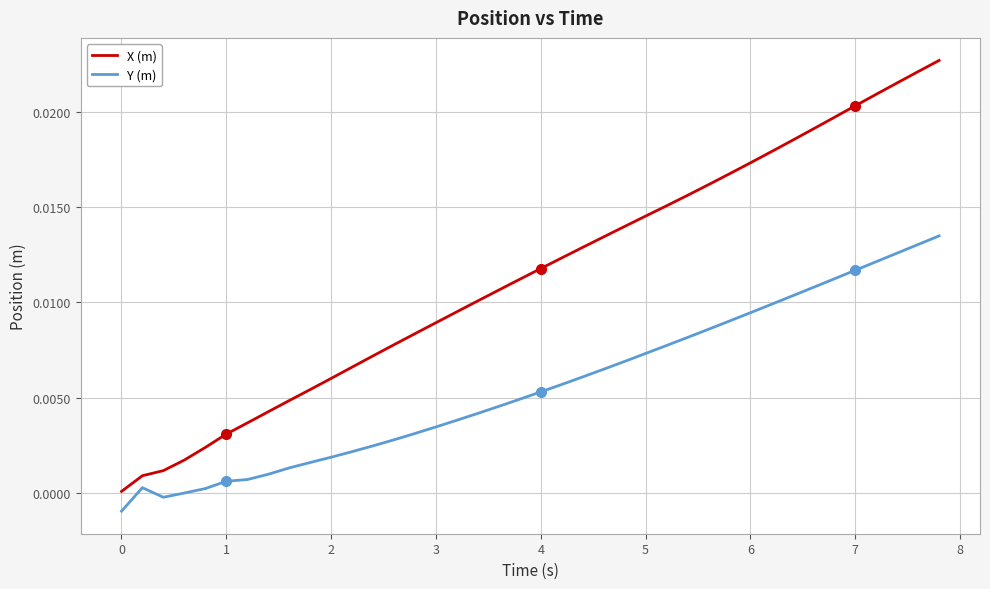

Does the chart display data point markers on the line(s)?

No